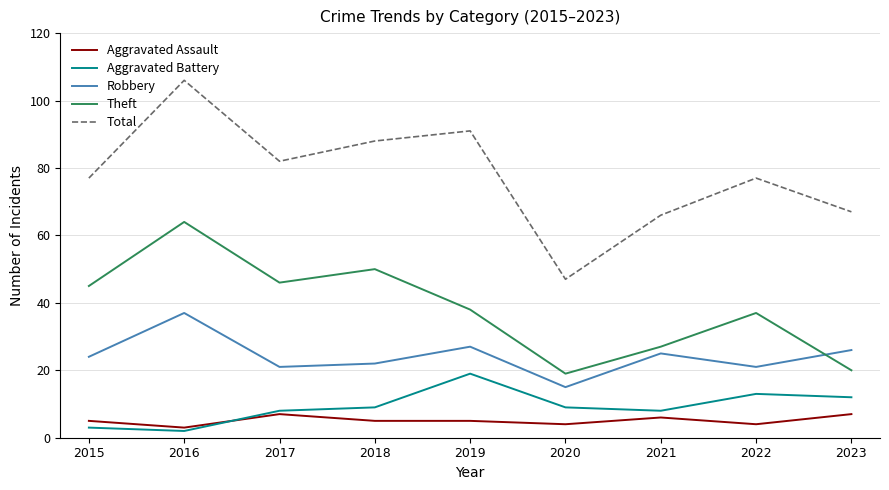

Is the value of Aggravated Assault at 2021 greater than the value of Total at 2018?

No